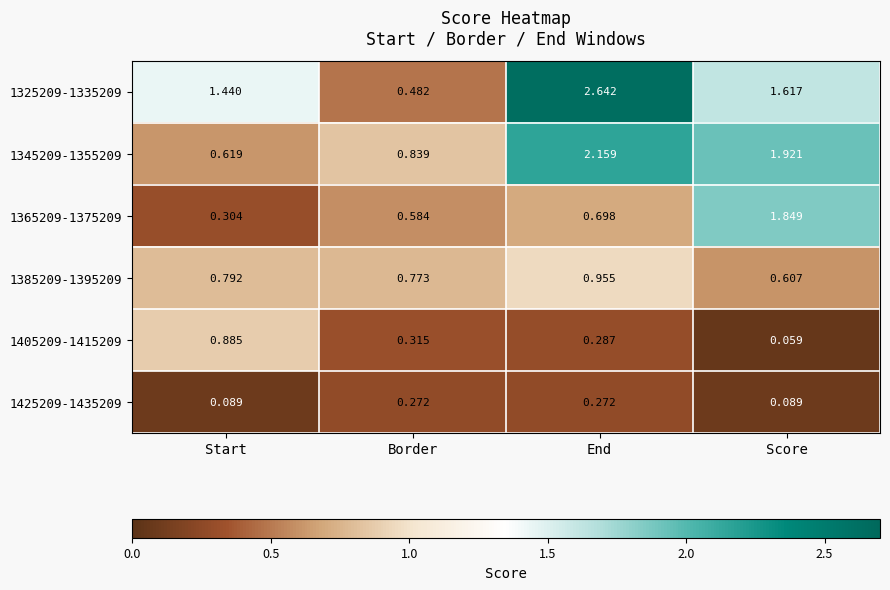

Which category has the lowest value in the 1325209-1335209 series?

Border